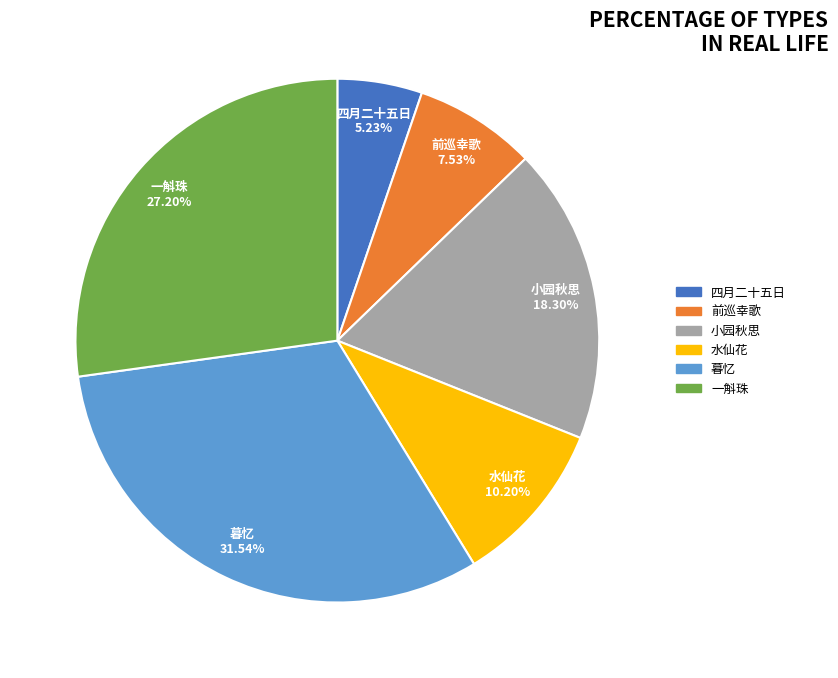

How many segments does this pie chart have?

6